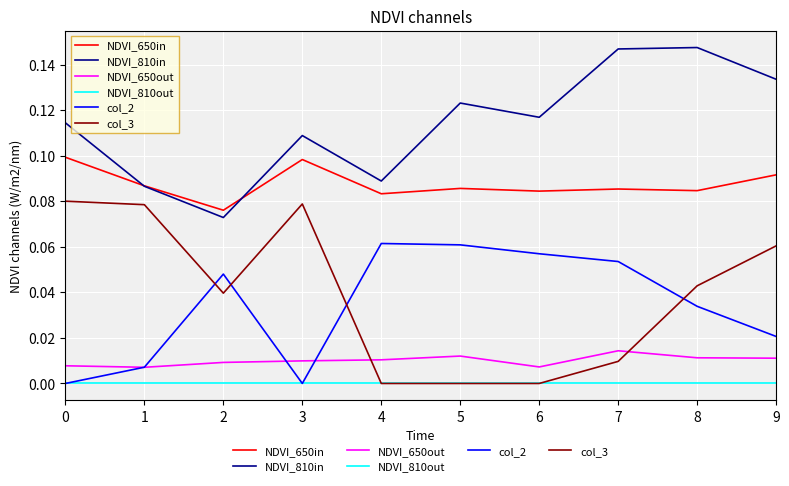

Which series changed the most between 0 and 6?

col_3